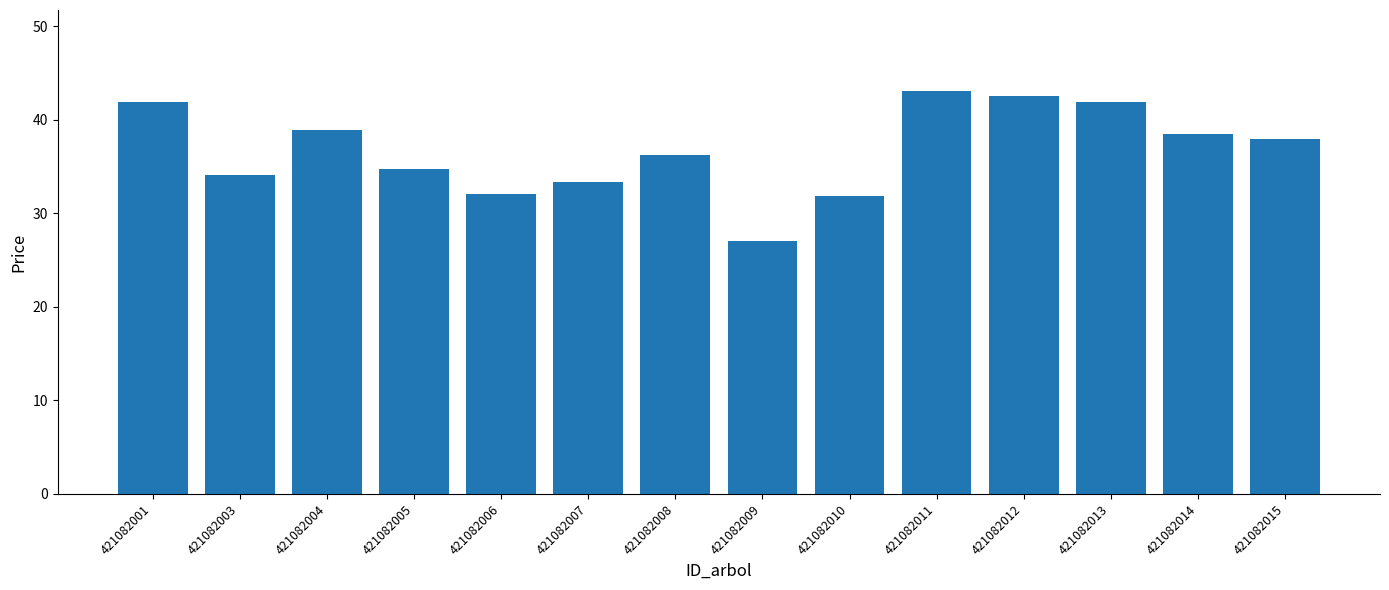

What is the value of the 12th bar from the left?

41.9